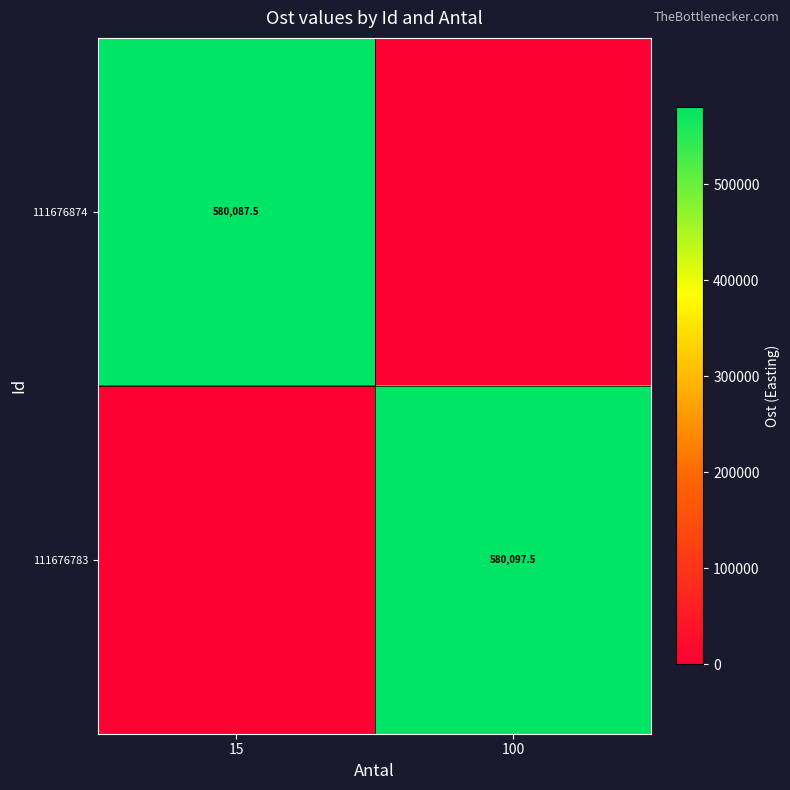

The 111676783 series shows 580097.5 at 100. True or false?

True